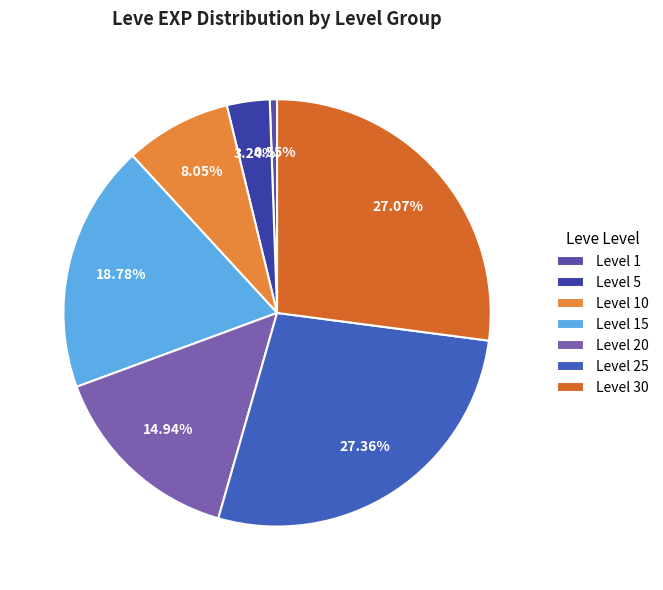

How many slices are in this pie chart?

7